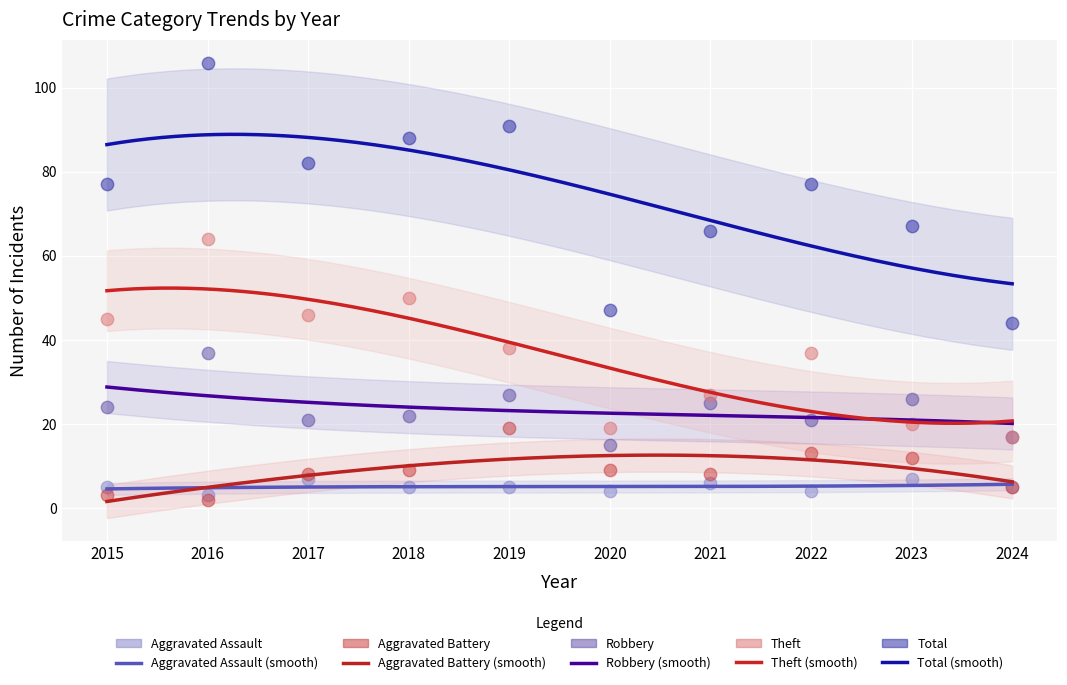

Which series has the largest Y range (max minus min)?

Total